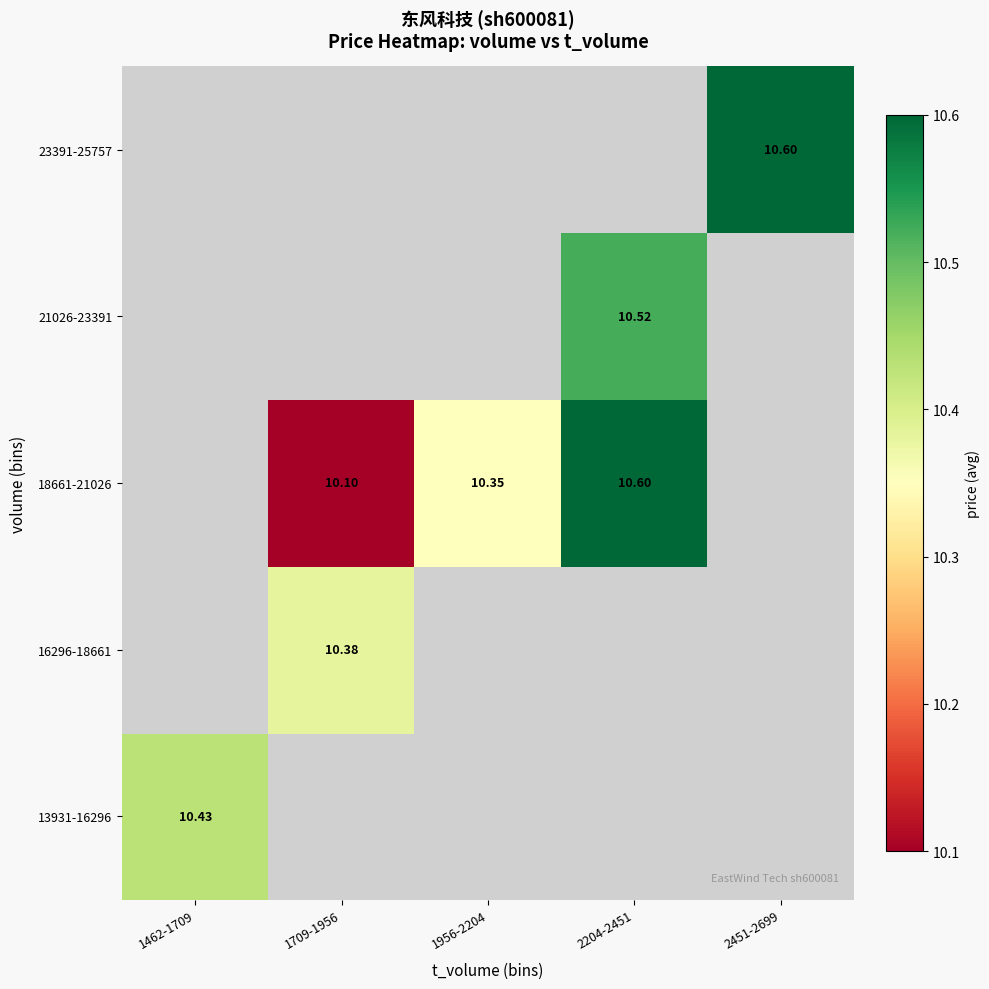

At which category does the chart reach its peak across all series?

2204-2451